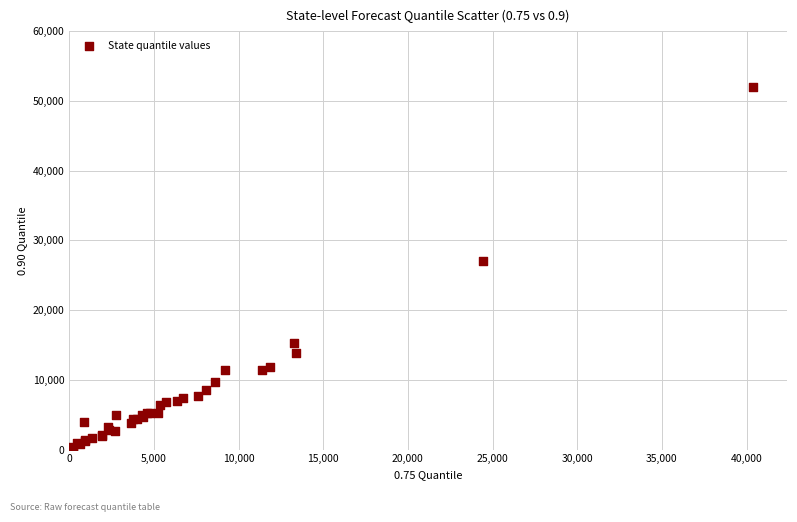

What Y value in the scatter plot is closest to 26034?

27066